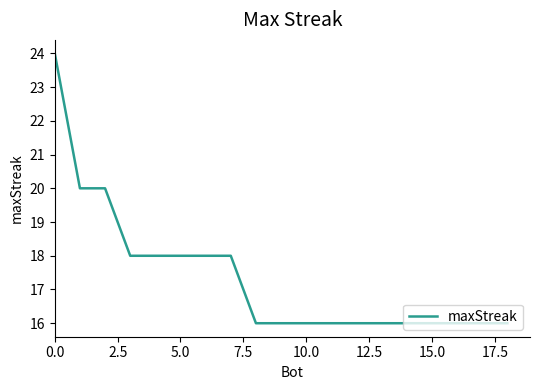

How many values are between 16 and 18?

16